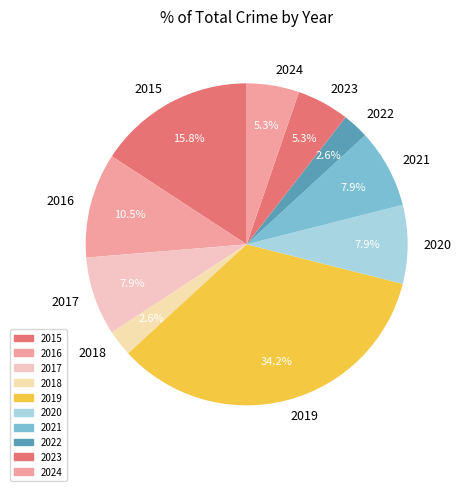

Between 2017 and 2015, which is larger?

2015